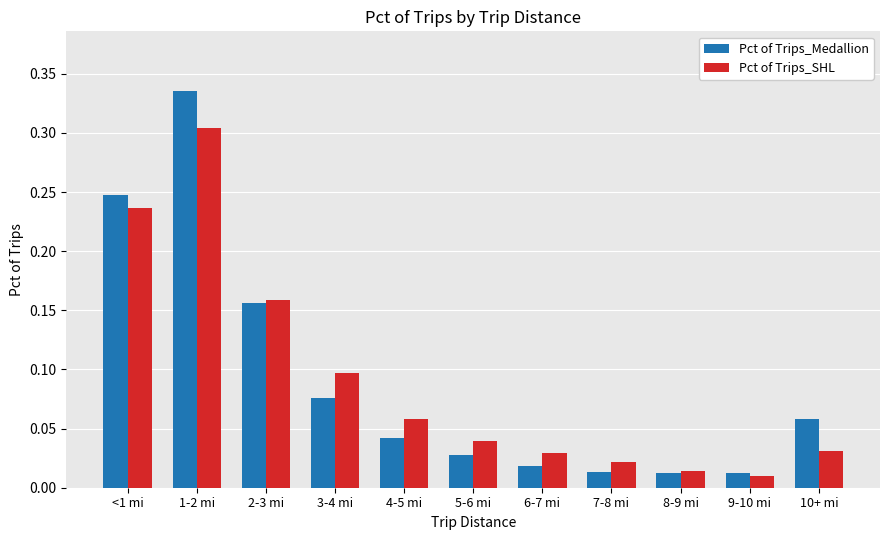

What is the sum of all Pct of Trips_SHL values?

1.0